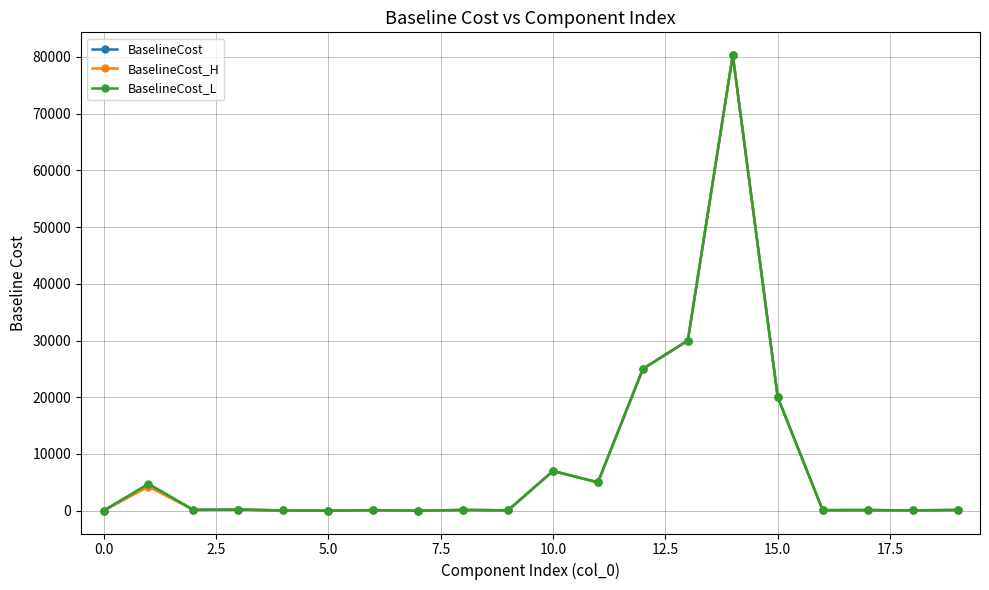

True or false: BaselineCost has more than 1 interior local peaks.

True